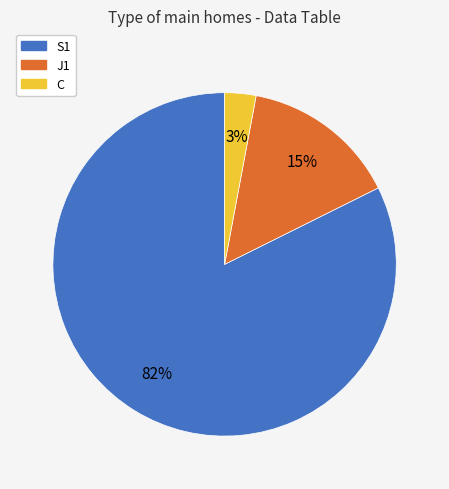

Is the sum of J1 and C greater than half?

No